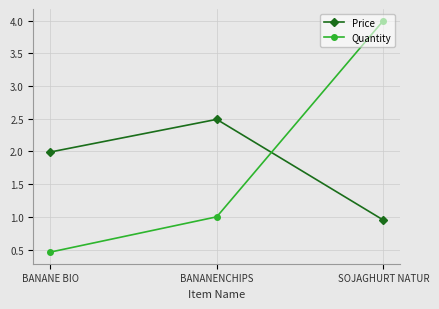

What position from the right is BANANE BIO?

3